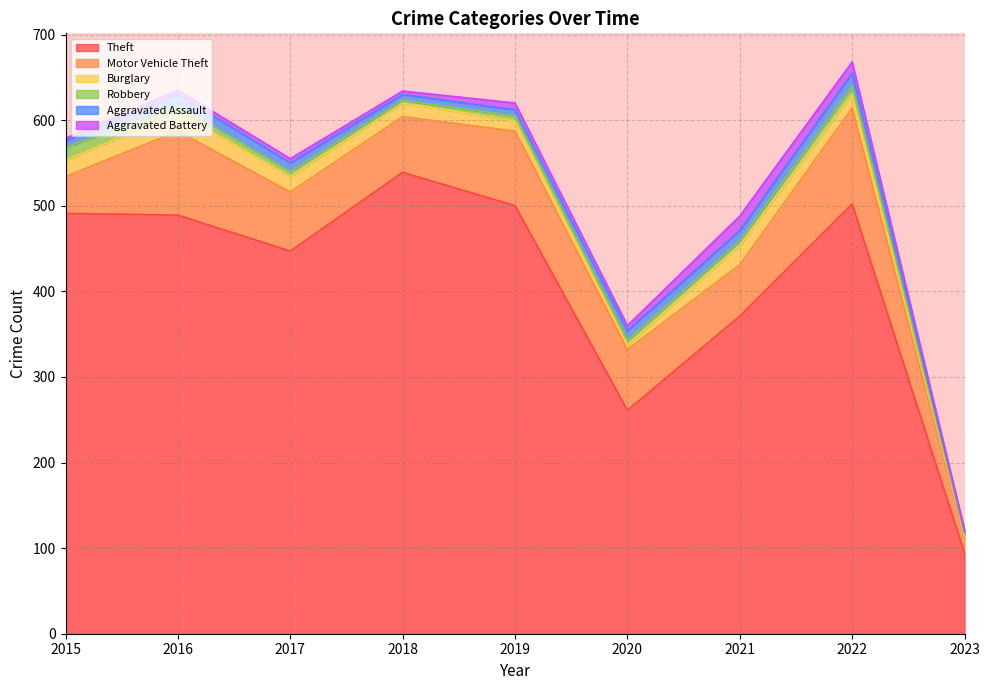

True or false: Aggravated Assault has a value of 21 at 2022.

False